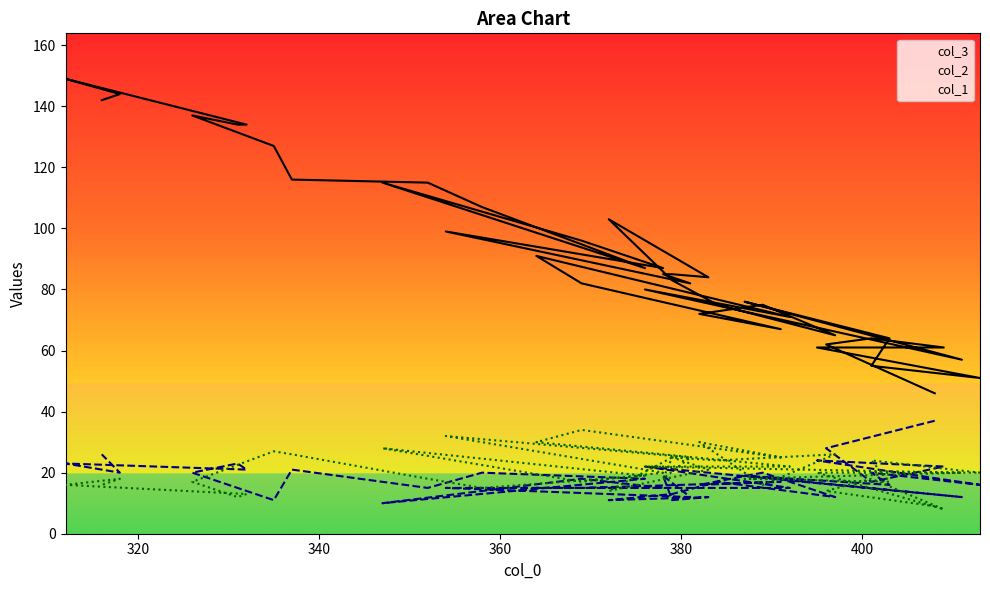

Does the chart have visible grid lines?

No